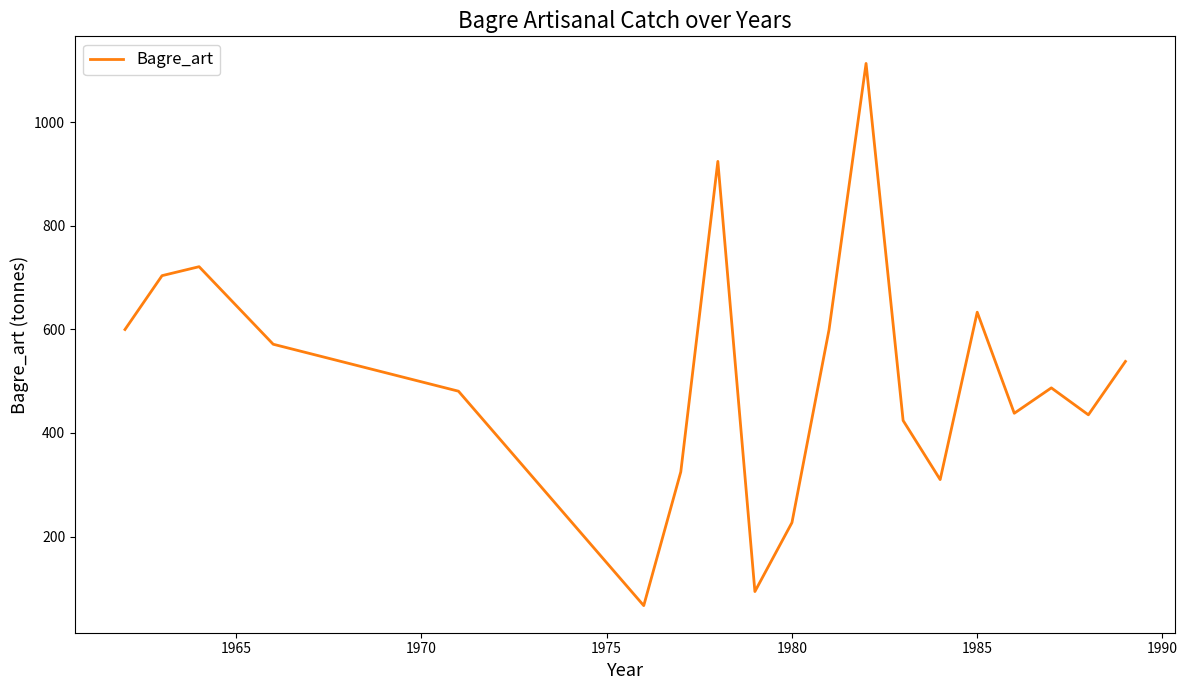

What is the difference between the maximum and minimum values?

1046.2